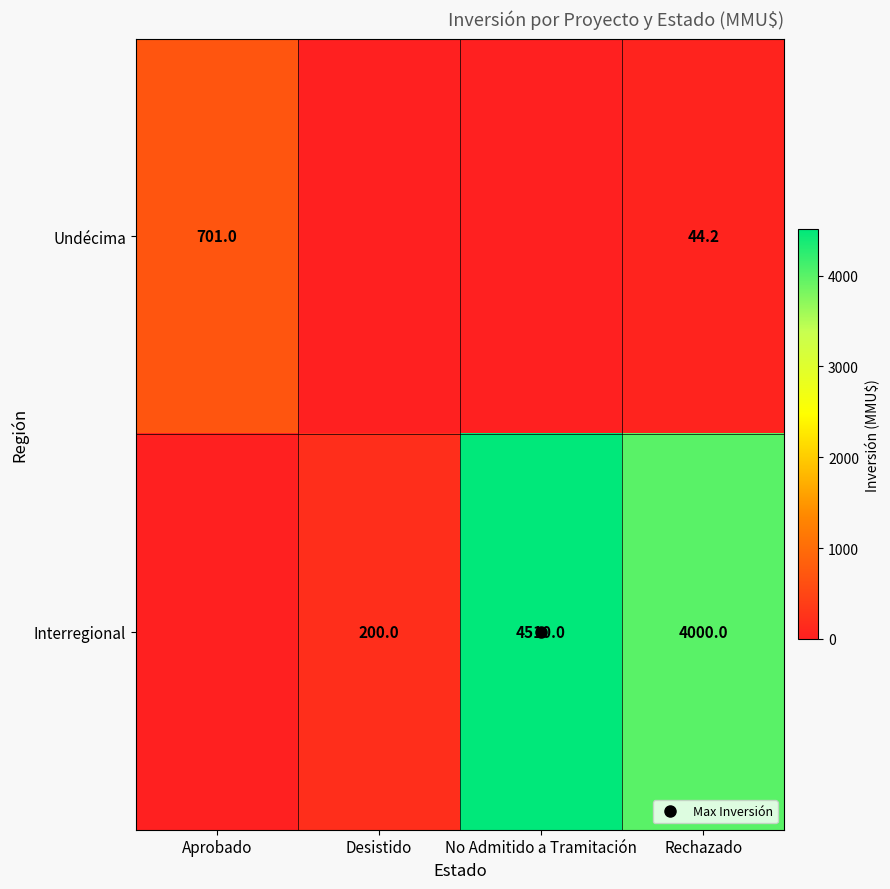

How many series are shown in this chart?

2